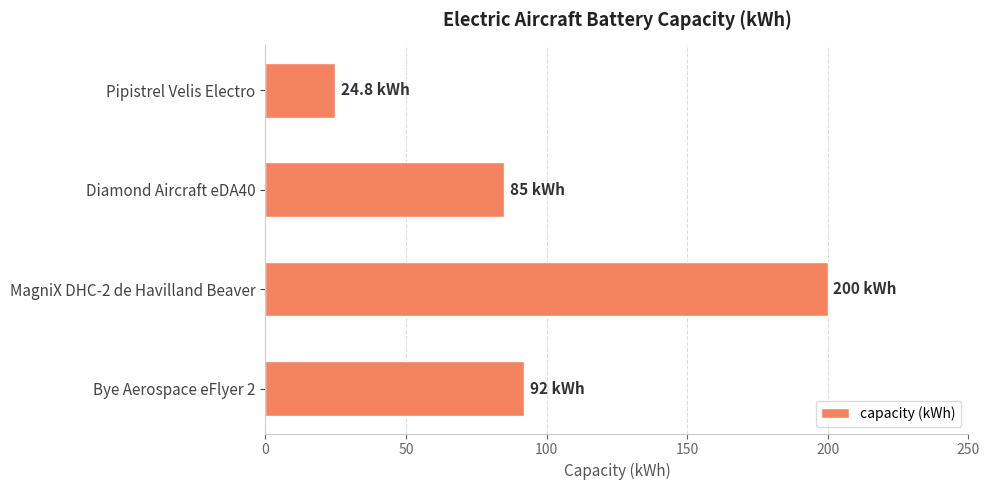

What is the ratio of the value at Pipistrel Velis Electro to the value at Diamond Aircraft eDA40?

0.3